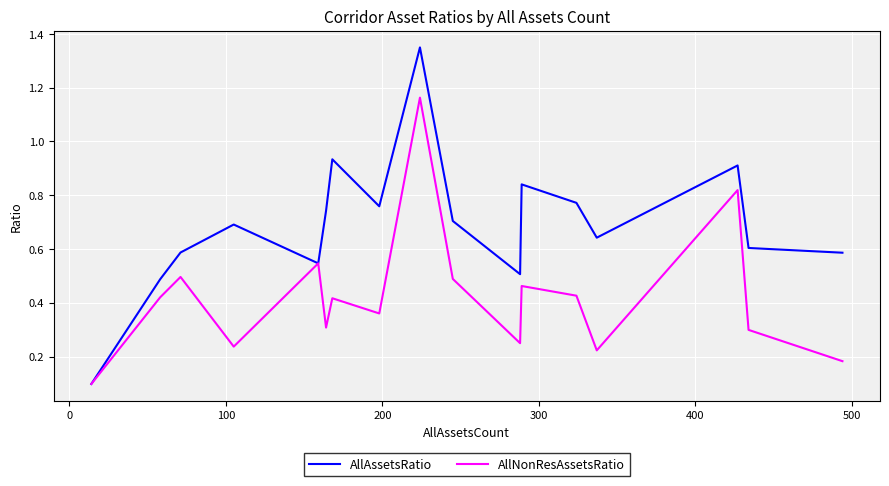

List the series in order of their peak value, highest first.

AllAssetsRatio, AllNonResAssetsRatio